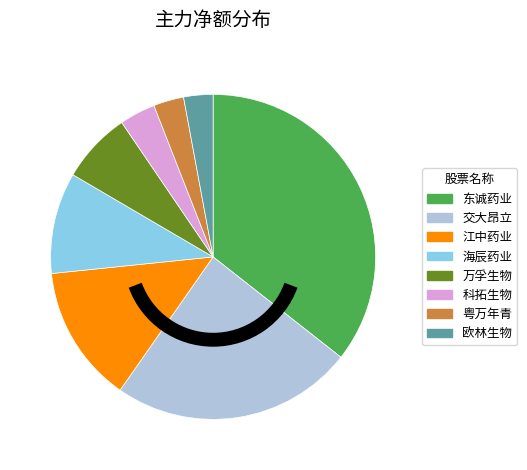

Which has a higher value, 江中药业 or 海辰药业?

江中药业